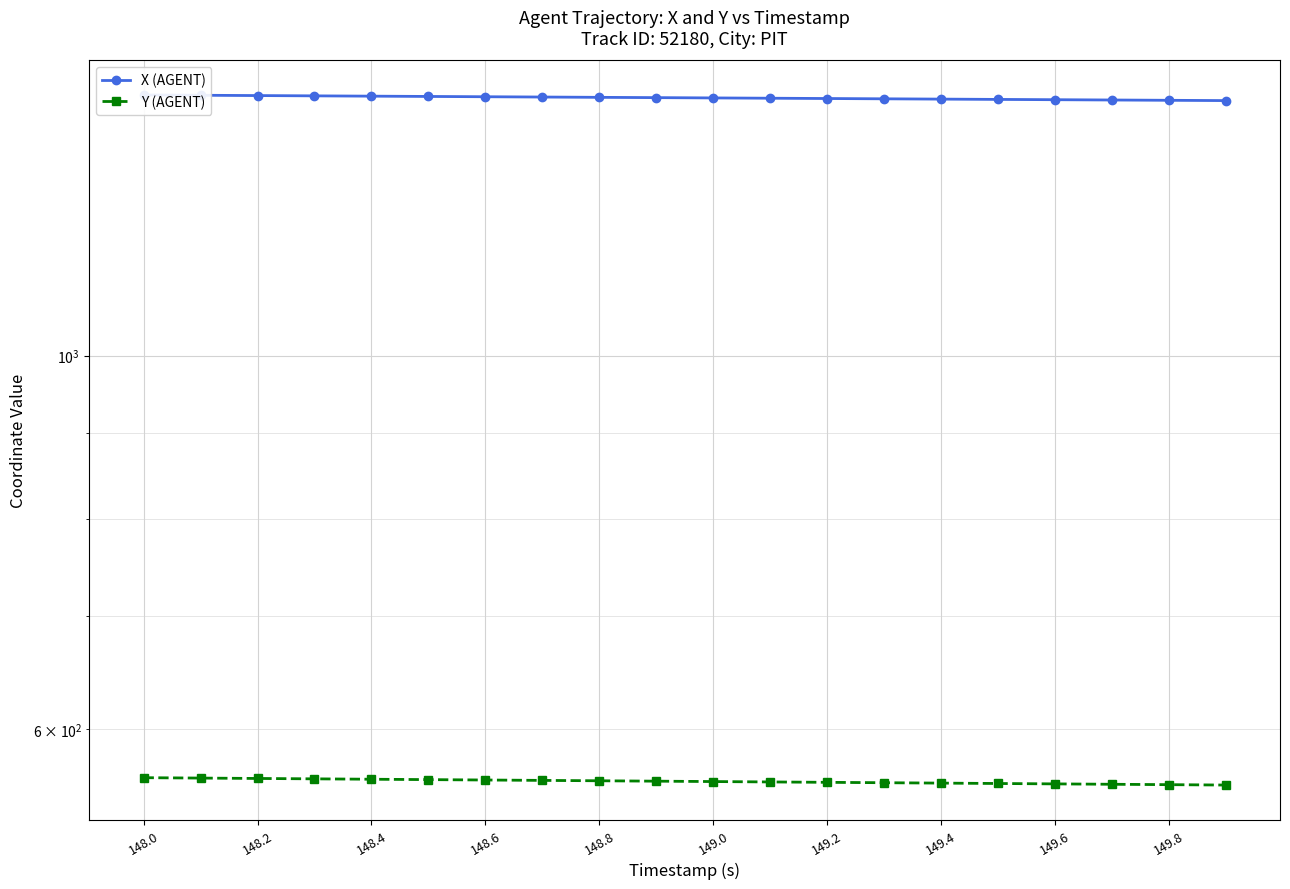

What is the sum of all Y (AGENT) values?

11167.2